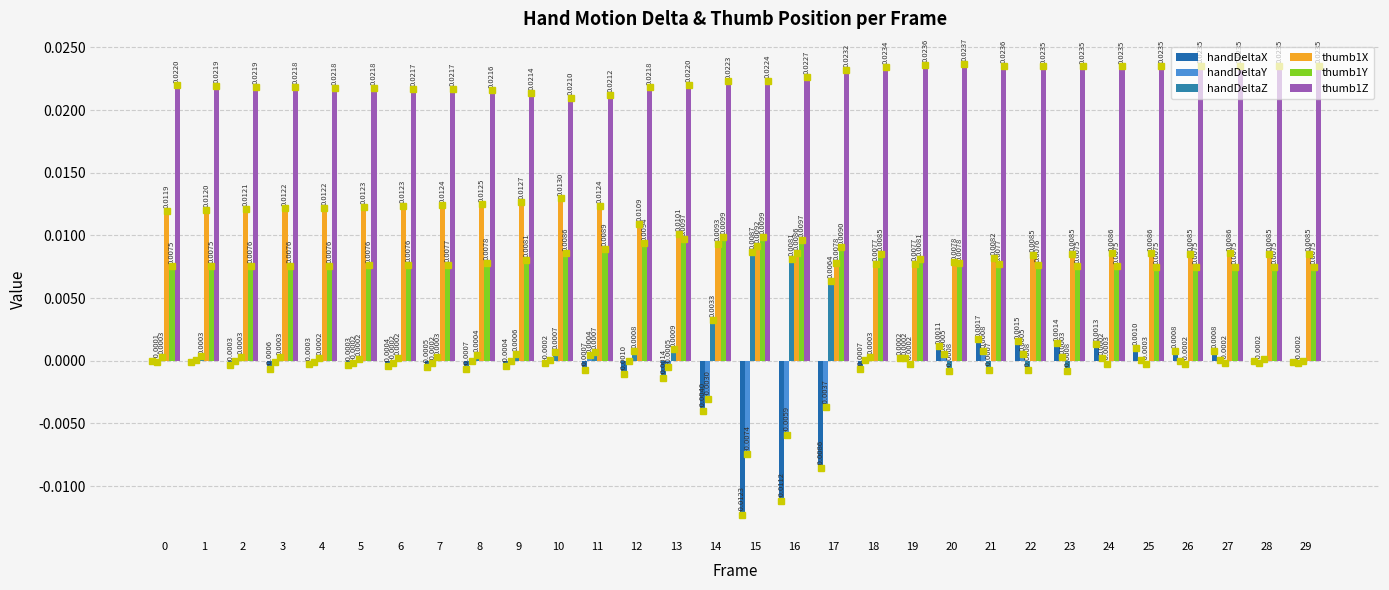

How many values in handDeltaY are above zero?

14